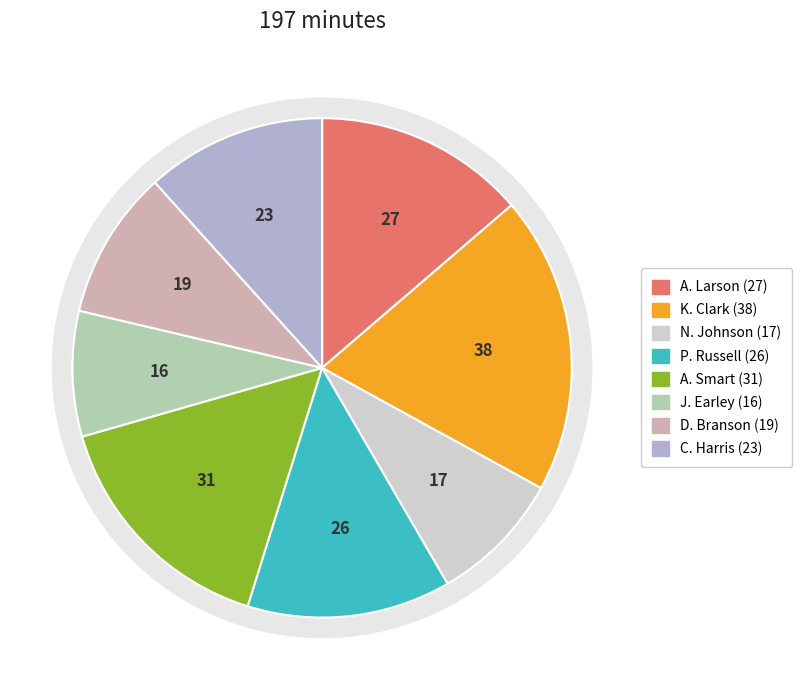

Does P. Russell represent more than half of the total?

No